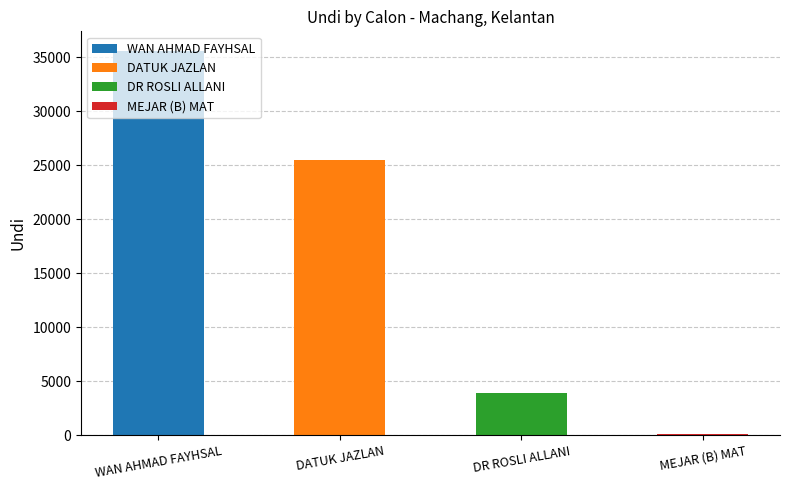

What is the change in value from DATUK JAZLAN to DR ROSLI ALLANI?

-21515